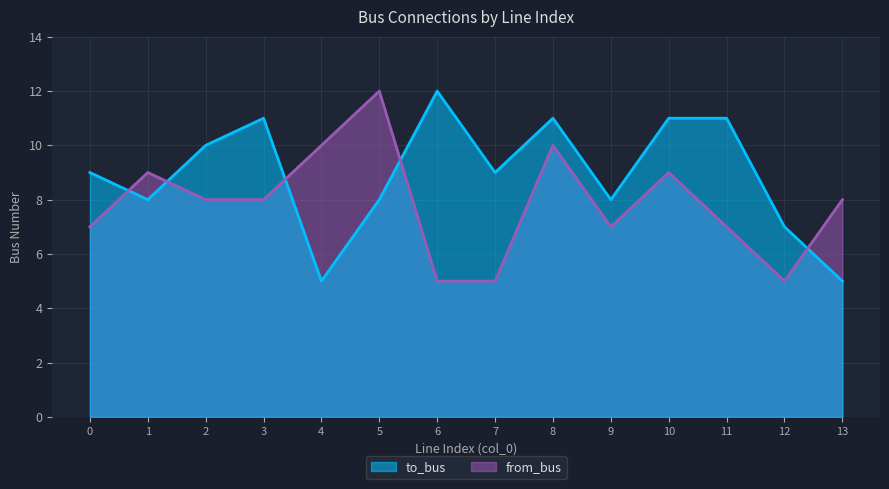

At which category does to_bus reach its first local peak?

3